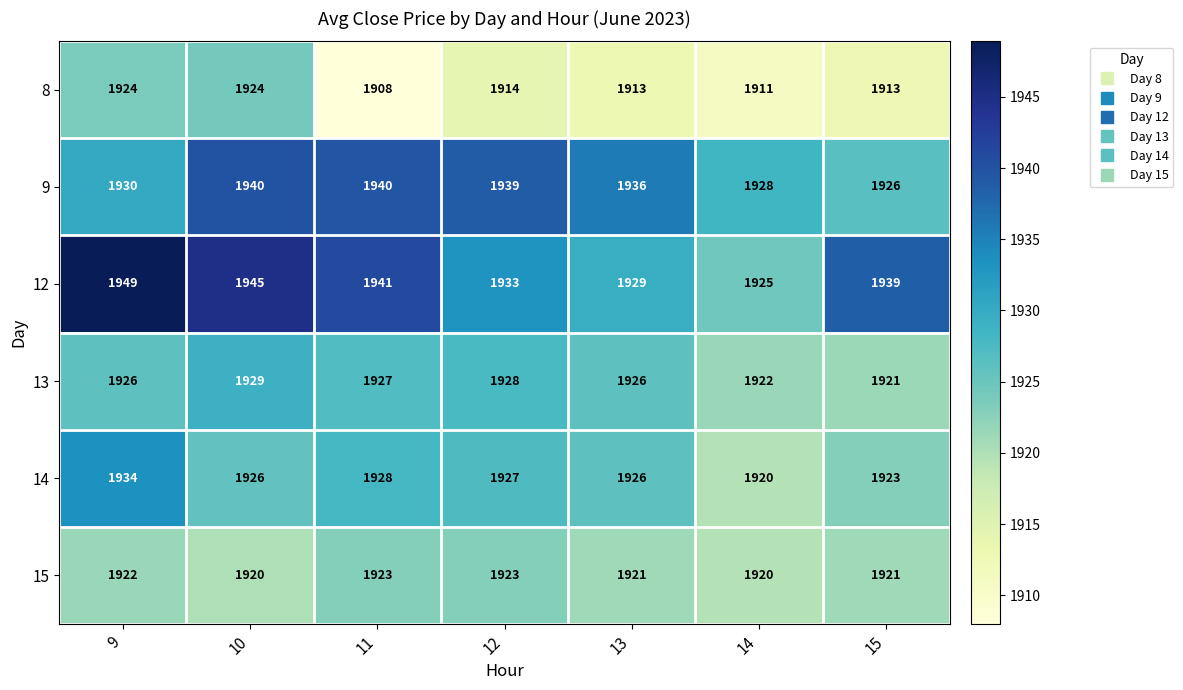

The value of 14 at 14 is 1920. True or false?

True